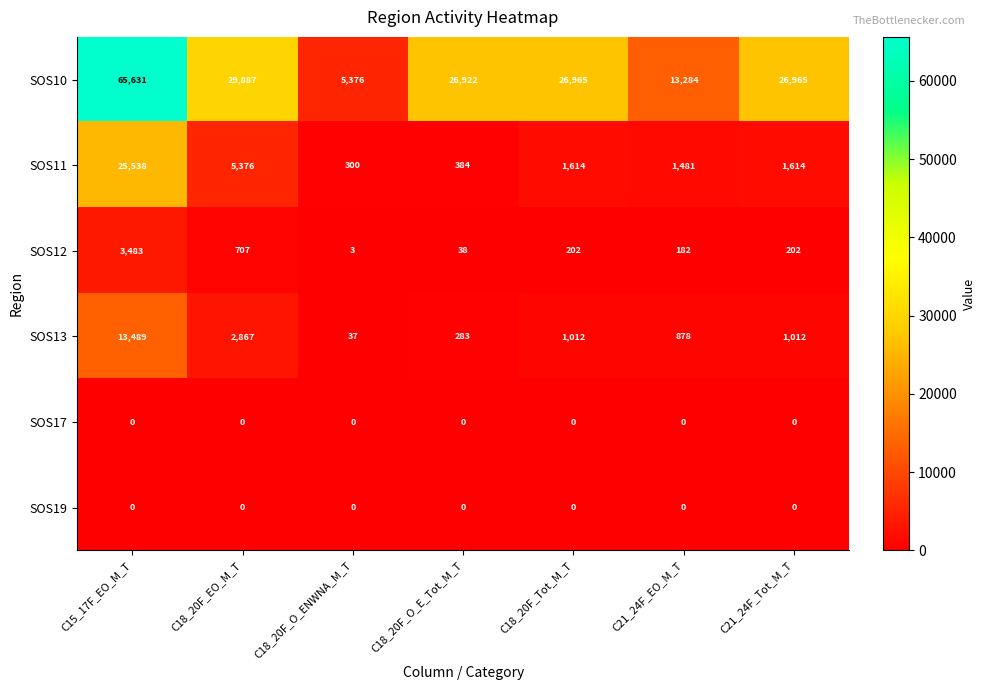

Where does the SOS10 series first go above 26965?

C15_17F_EO_M_T